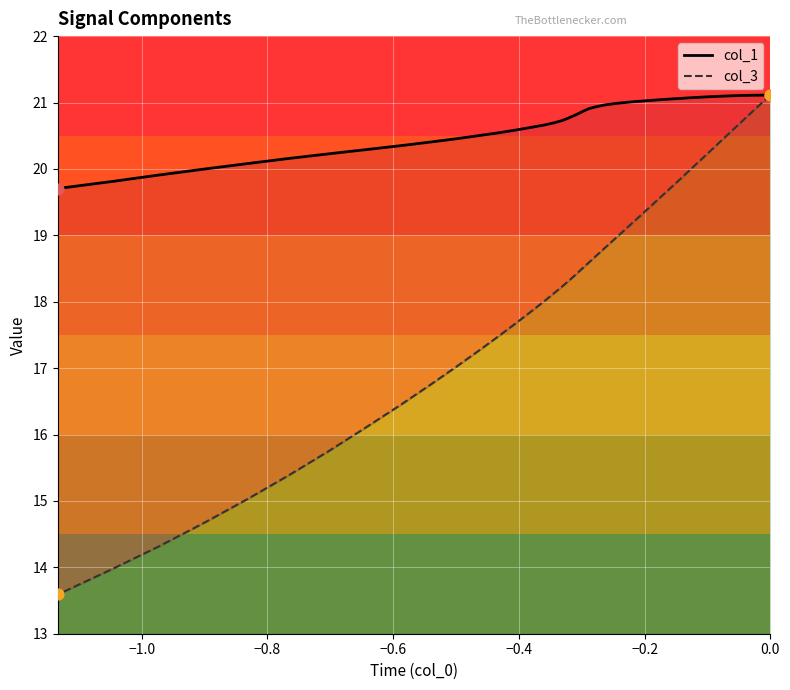

At how many categories does at least one series exceed 18?

40